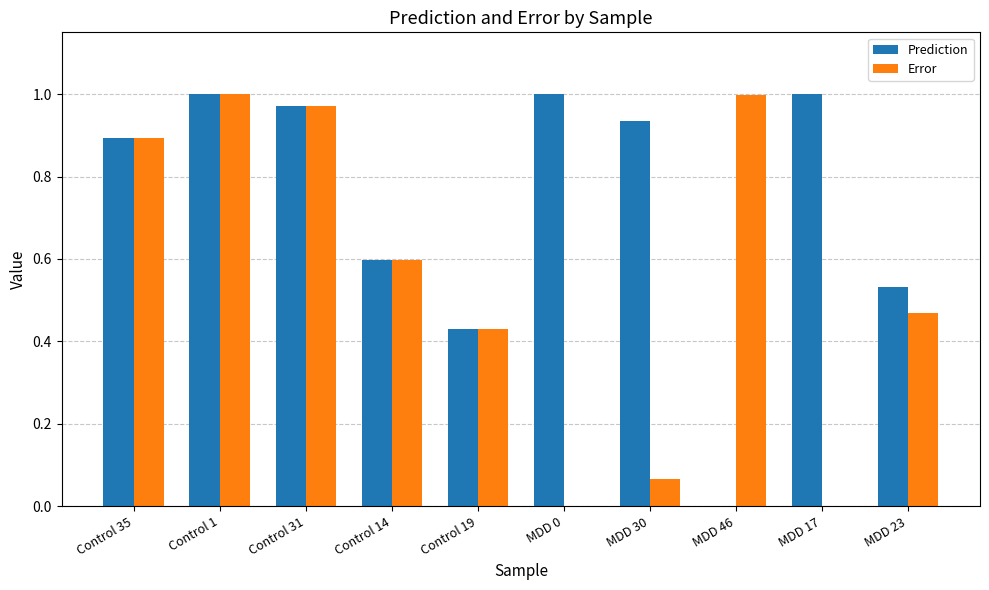

What is the sum of all Error values?

5.4